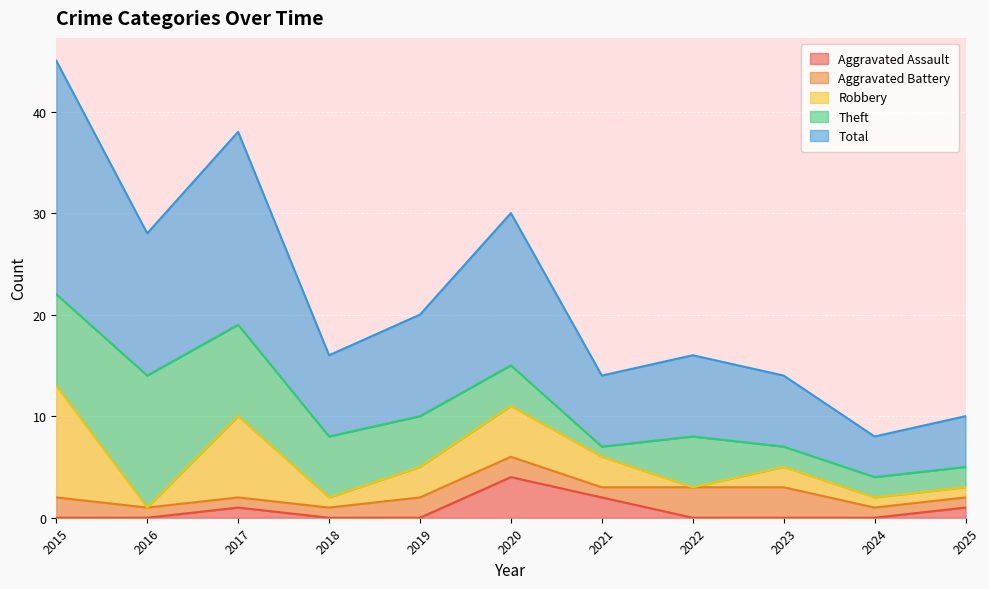

How many intersections are there between Aggravated Battery and Theft?

2